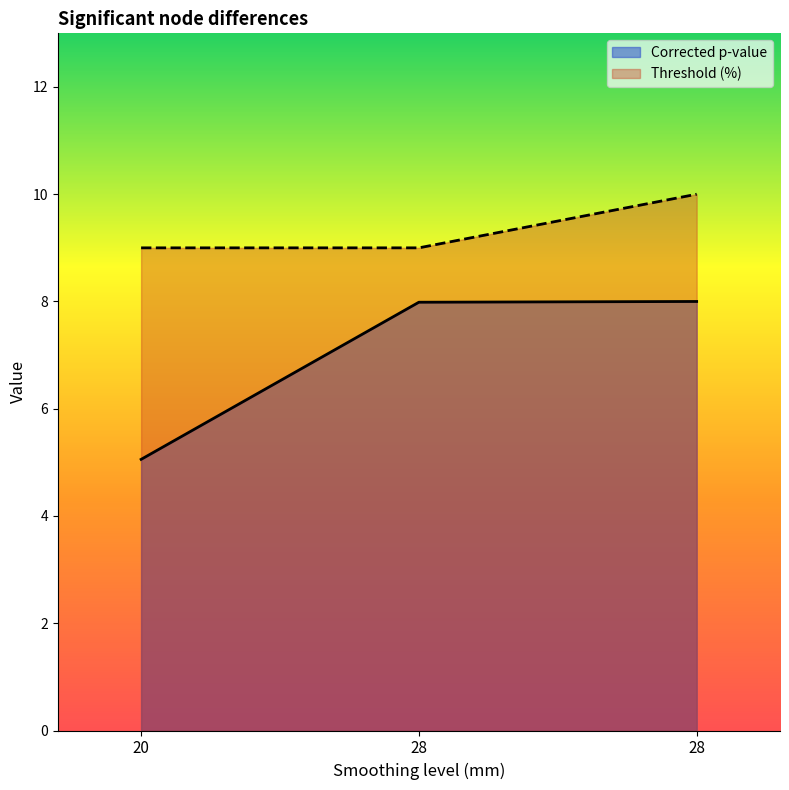

How many lines are shown in the chart?

2